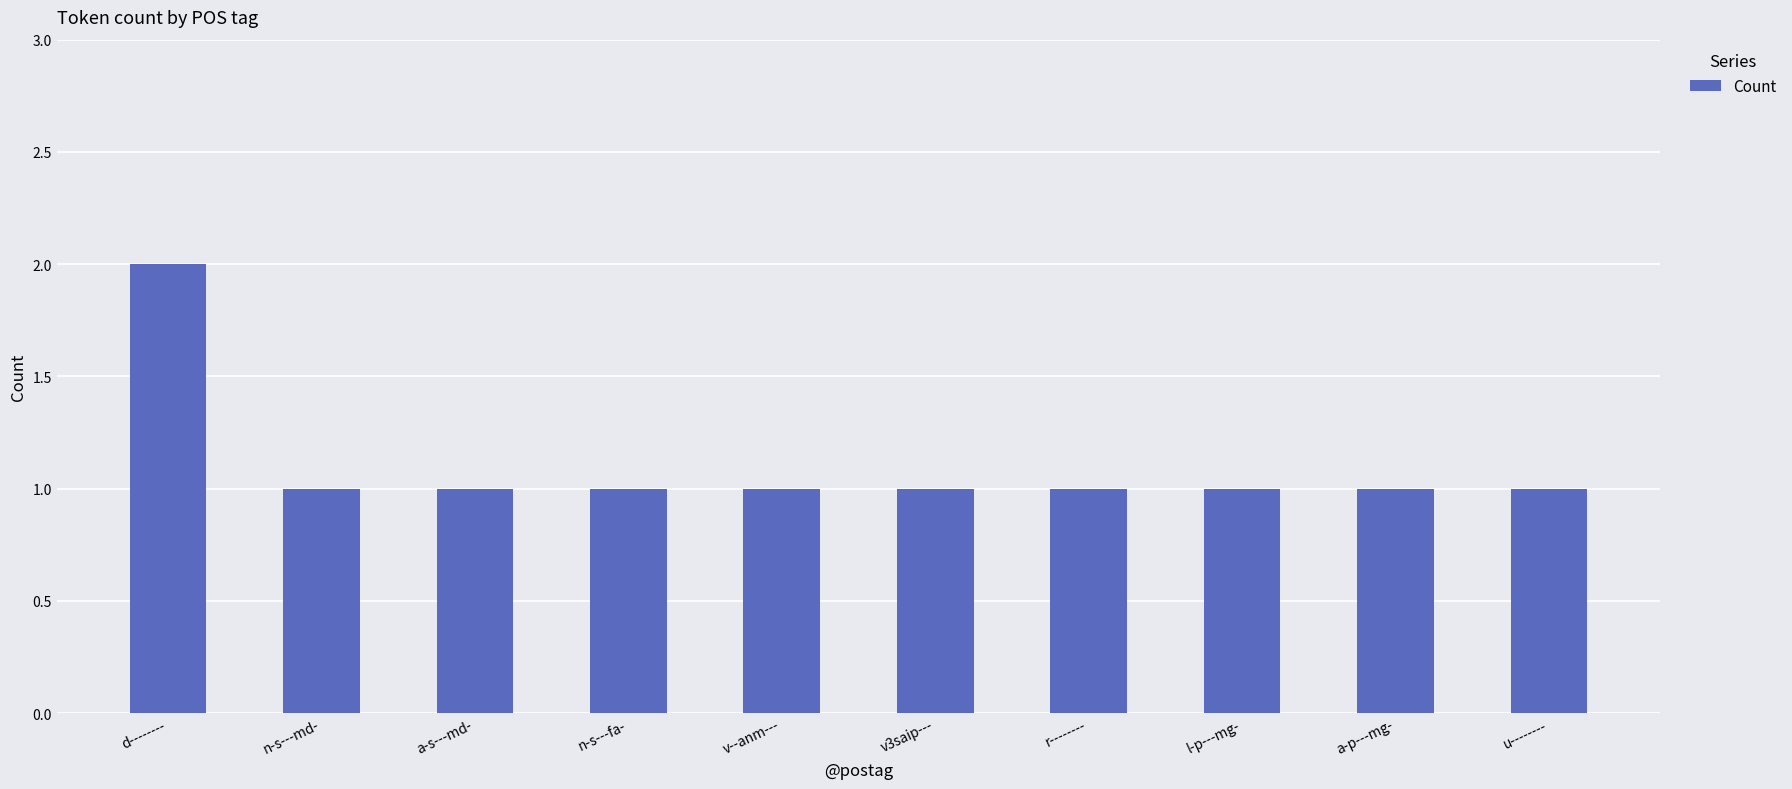

What is the maximum value shown in the chart?

2